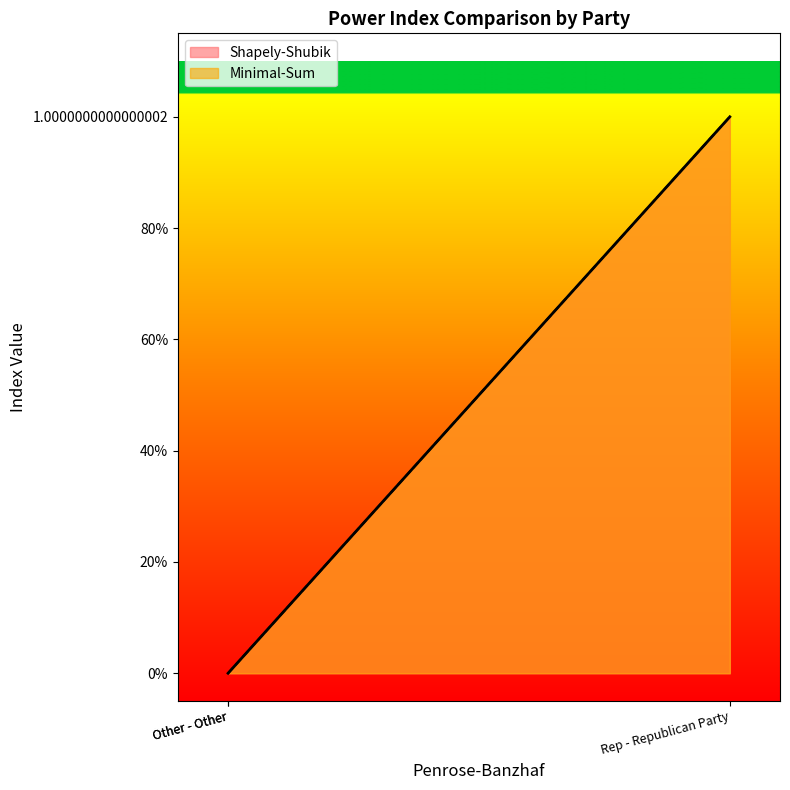

Which series has the largest total across all categories?

Shapely-Shubik